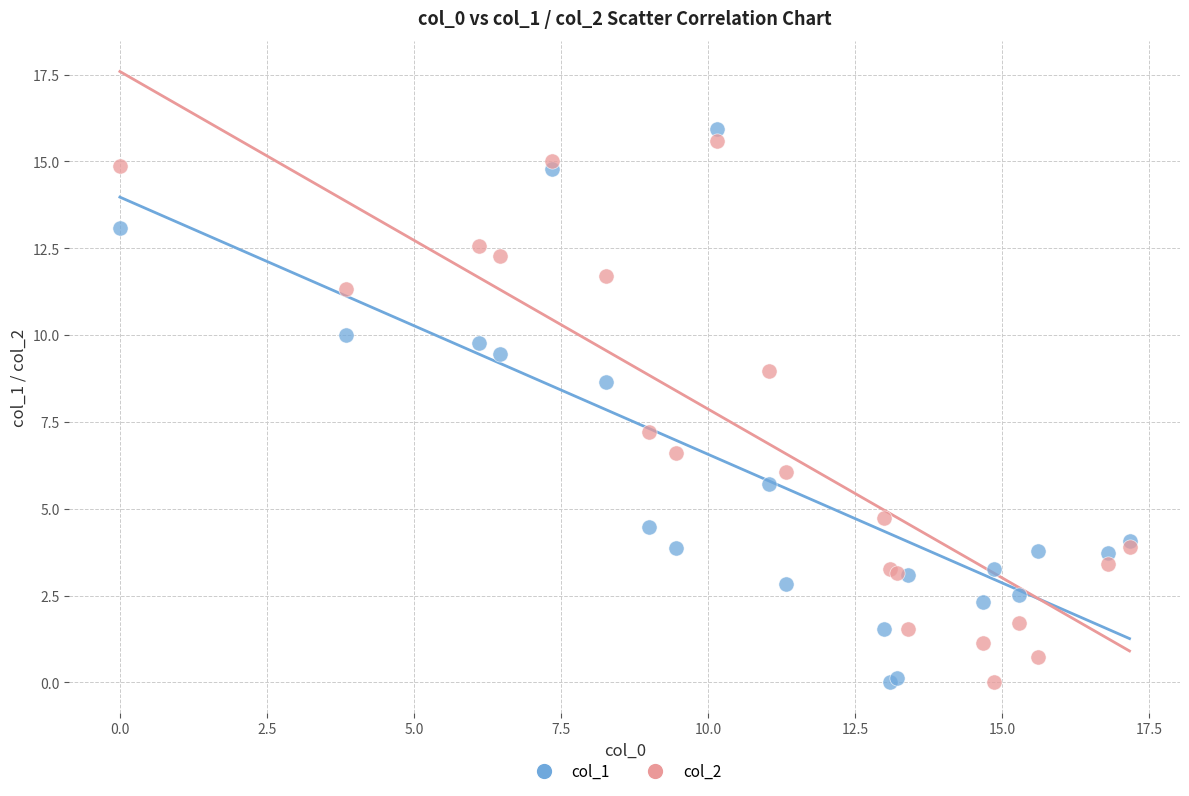

What is the X range (max minus min) for the scatter plot?

17.2